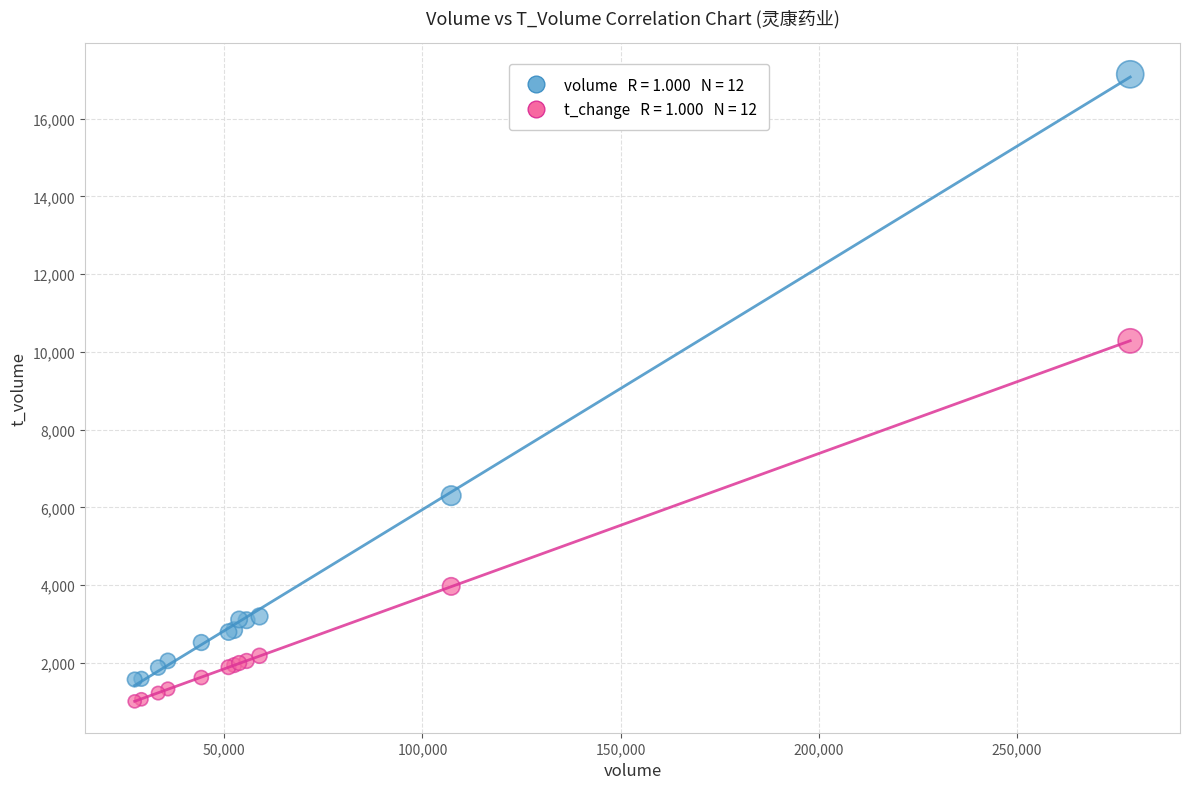

Across all series, what Y value is closest to 9076?

10284.0